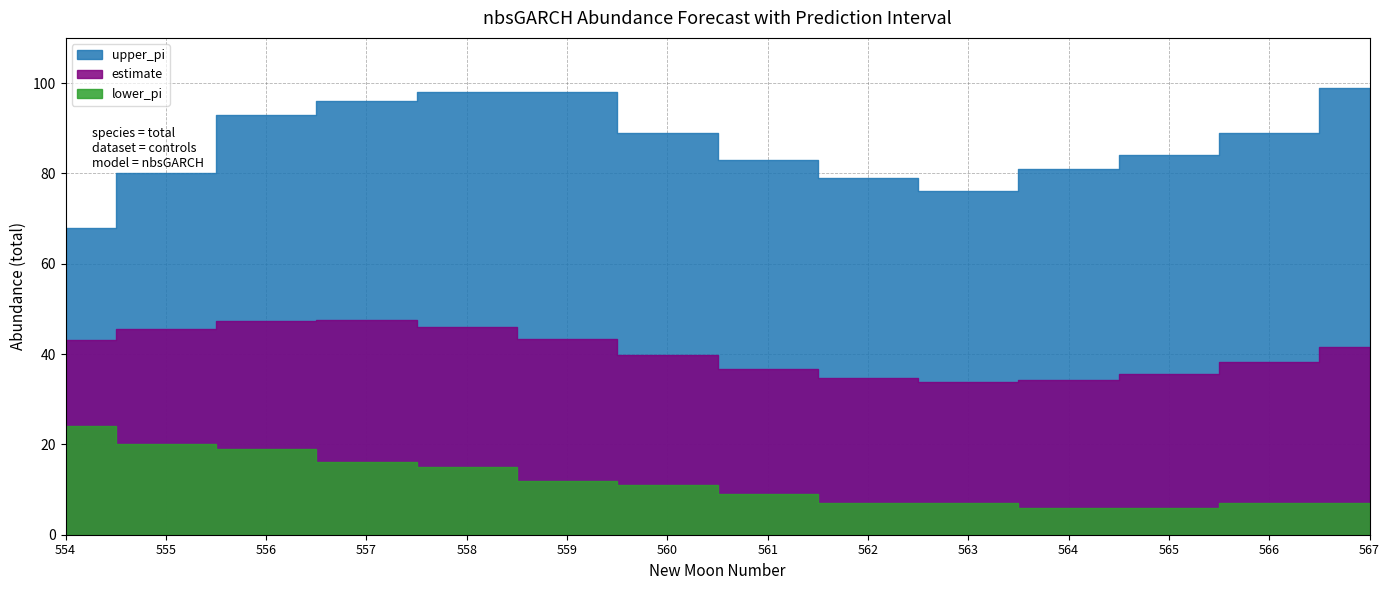

What is the difference between the upper_pi values at 567 and 554?

31.0